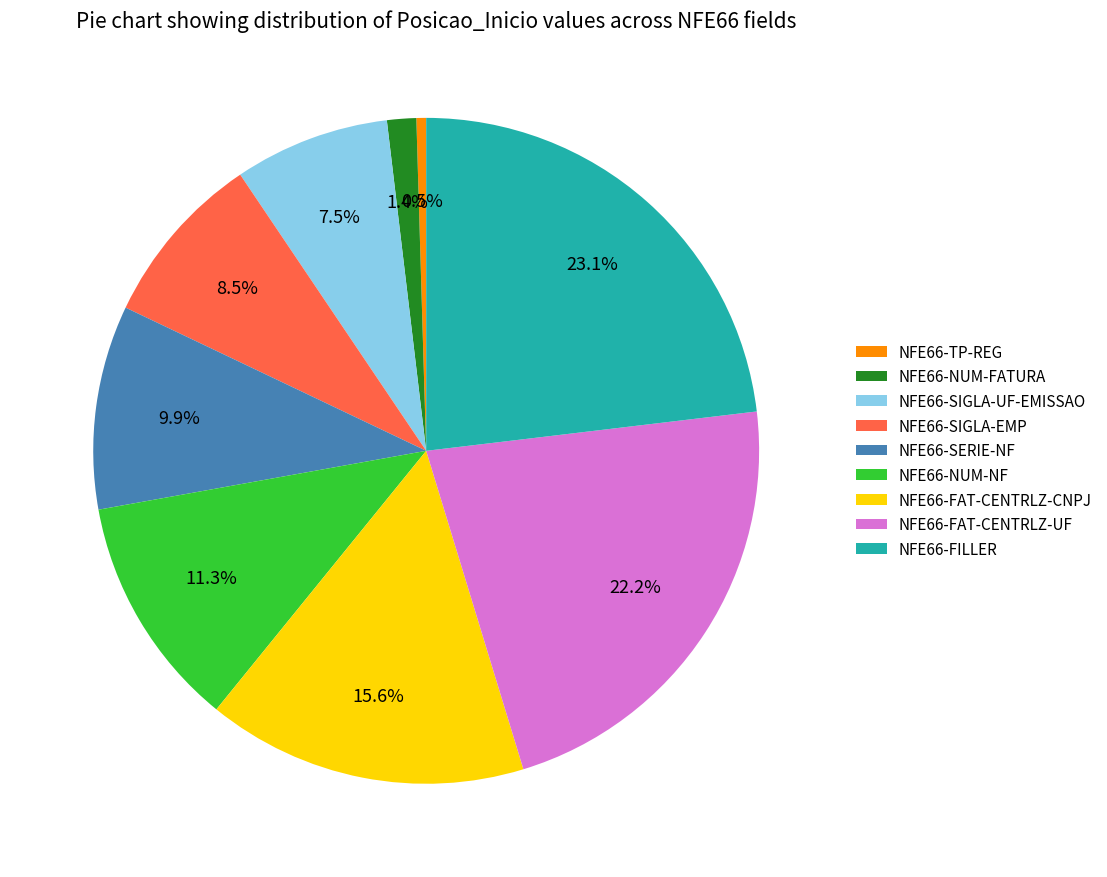

What is the largest slice in the pie chart?

NFE66-FILLER